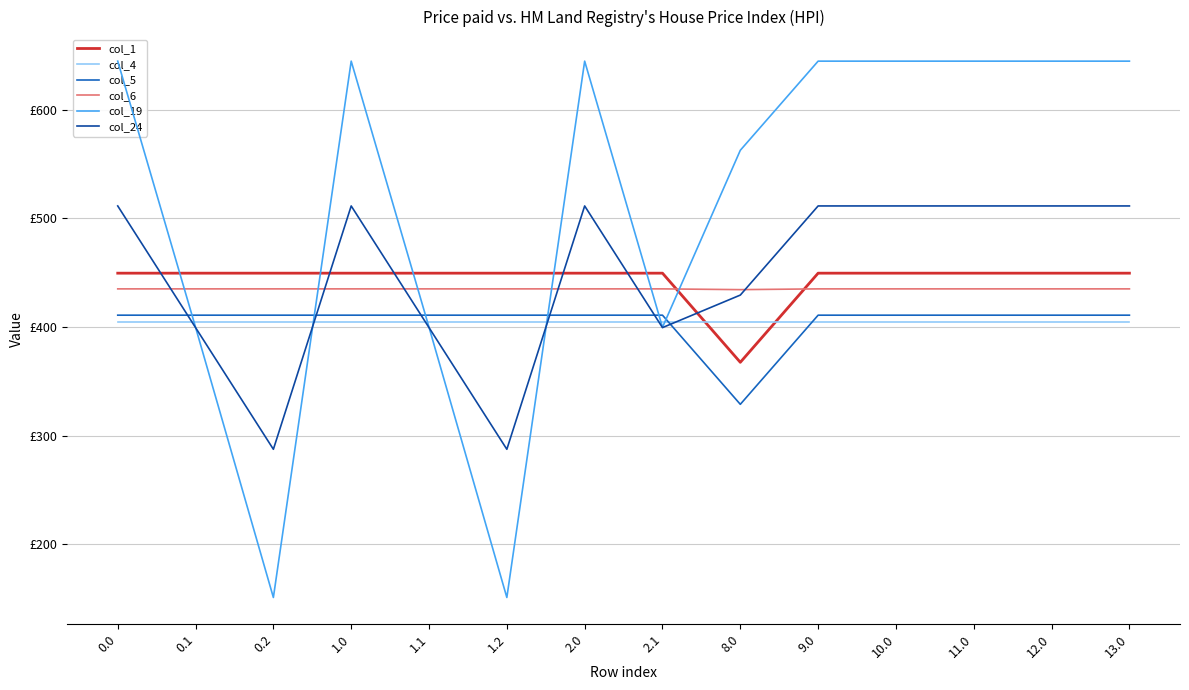

Rank the series by their maximum value, from lowest to highest.

col_4, col_5, col_6, col_1, col_24, col_19